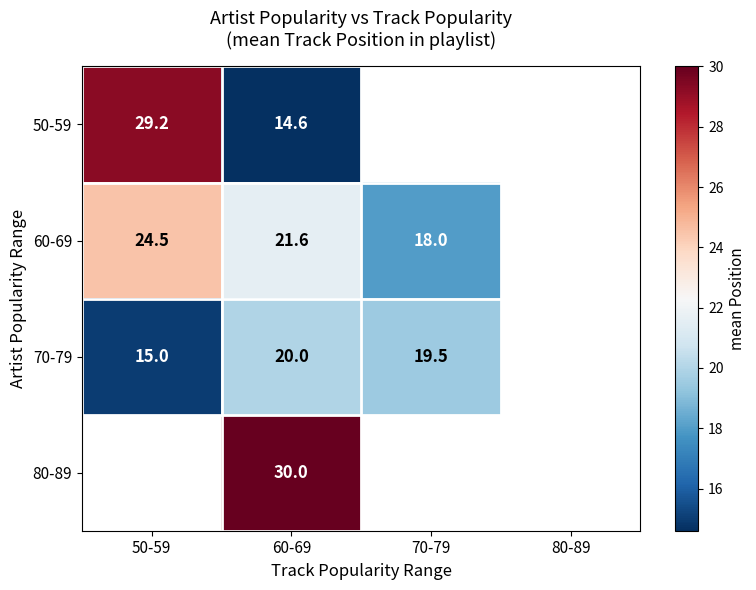

The 60-69 series shows 18.0 at 70-79. True or false?

True